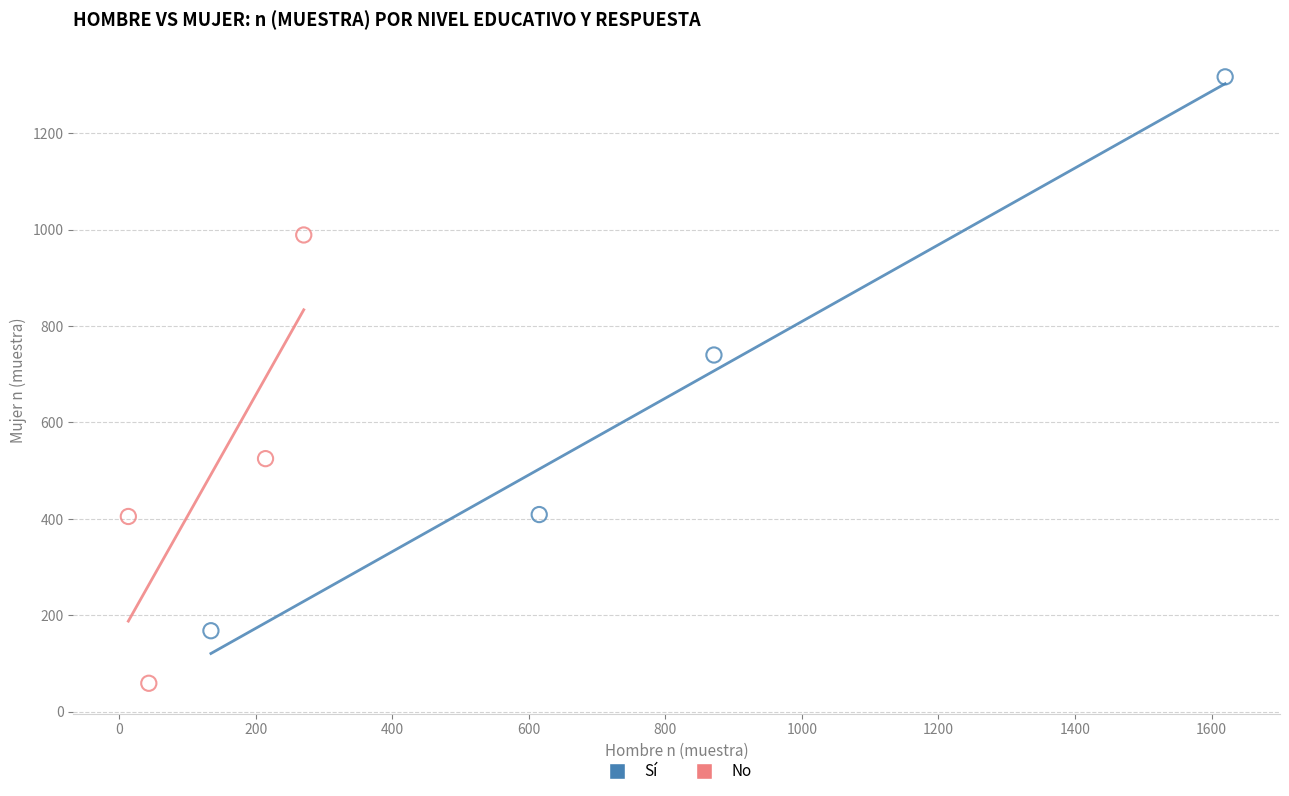

Which series has the largest Y range (max minus min)?

Sí